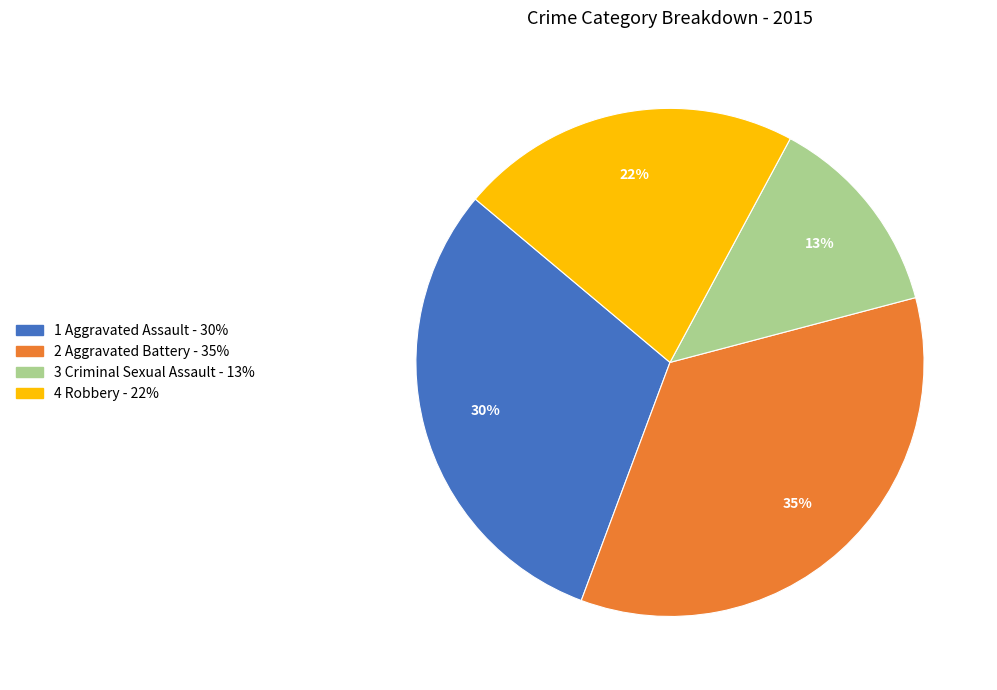

Is there any slice that represents more than half of the pie?

No